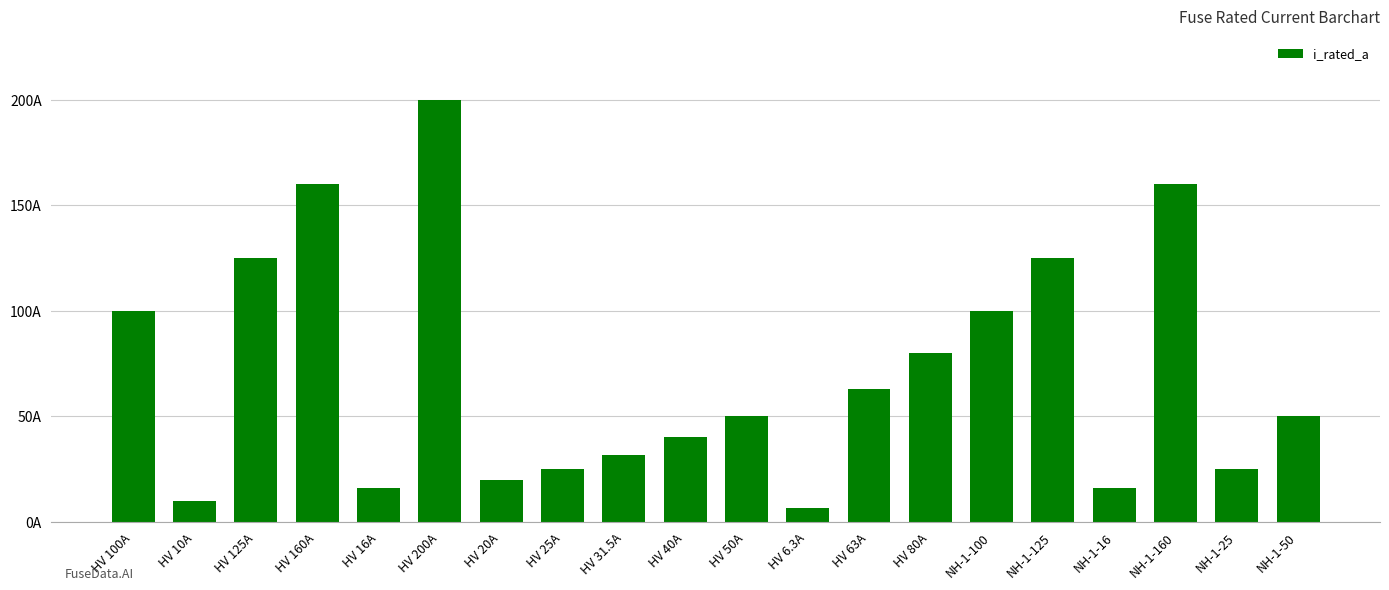

What is the label of the 19th bar from the right?

HV 10A